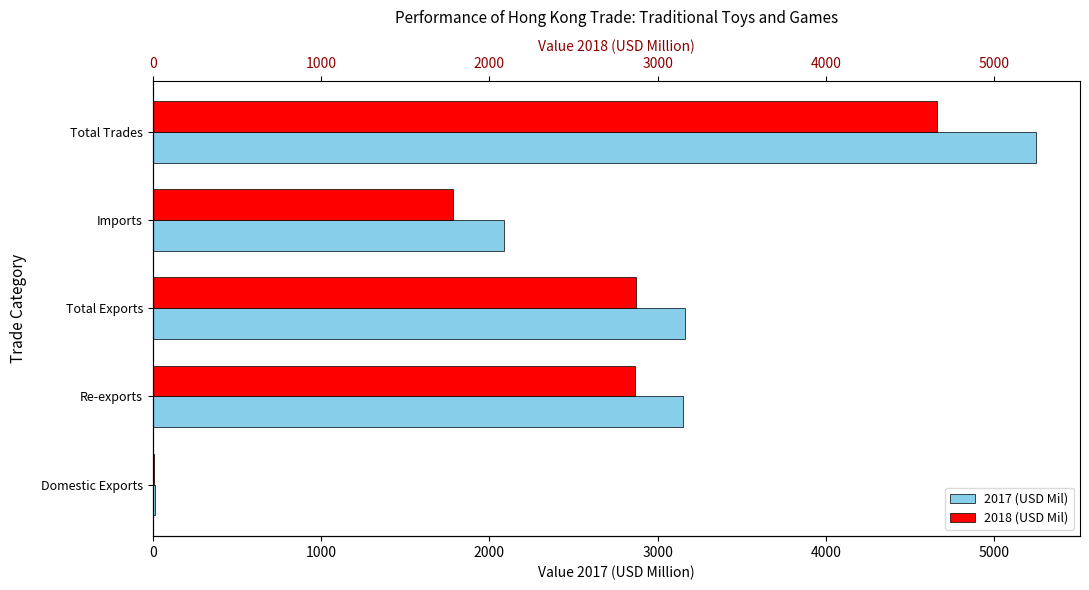

What are all the series names shown in the legend?

2017 (USD Mil), 2018 (USD Mil)